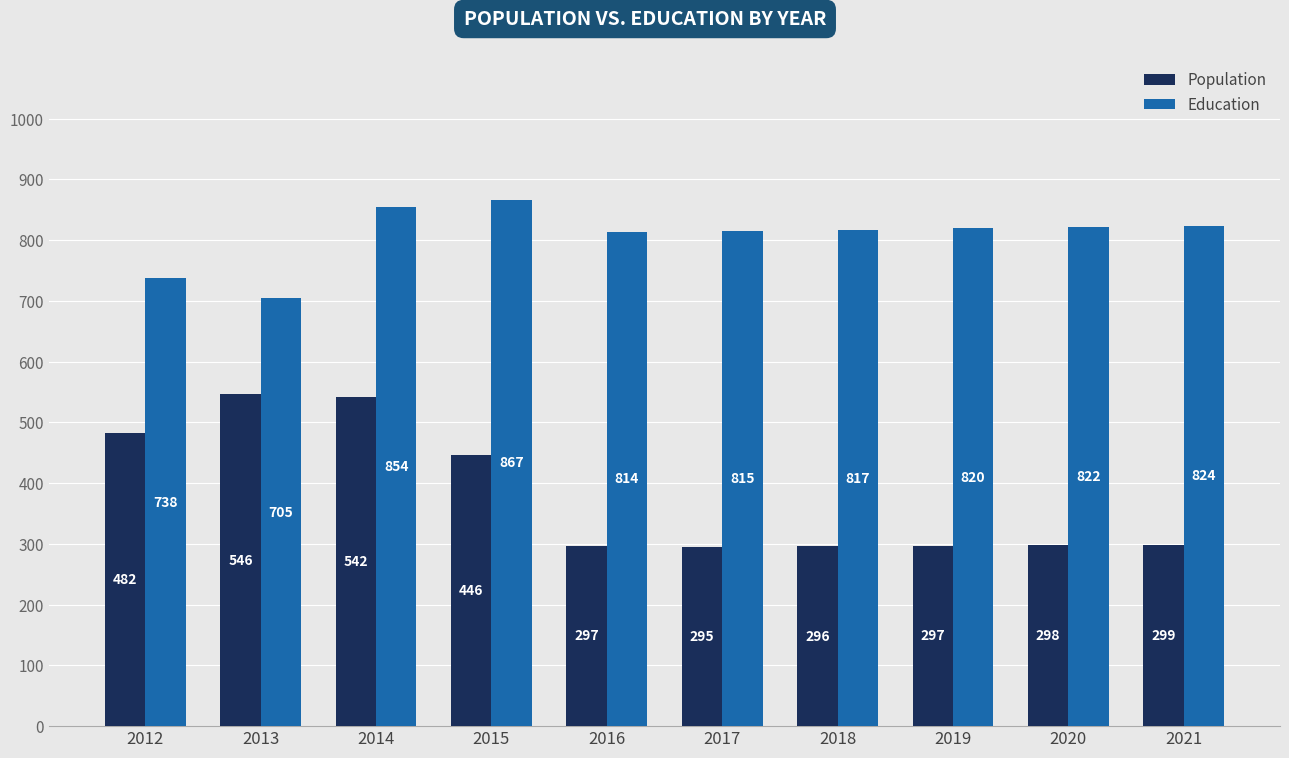

What is the sum of the Education values at 2012 and 2014?

1592